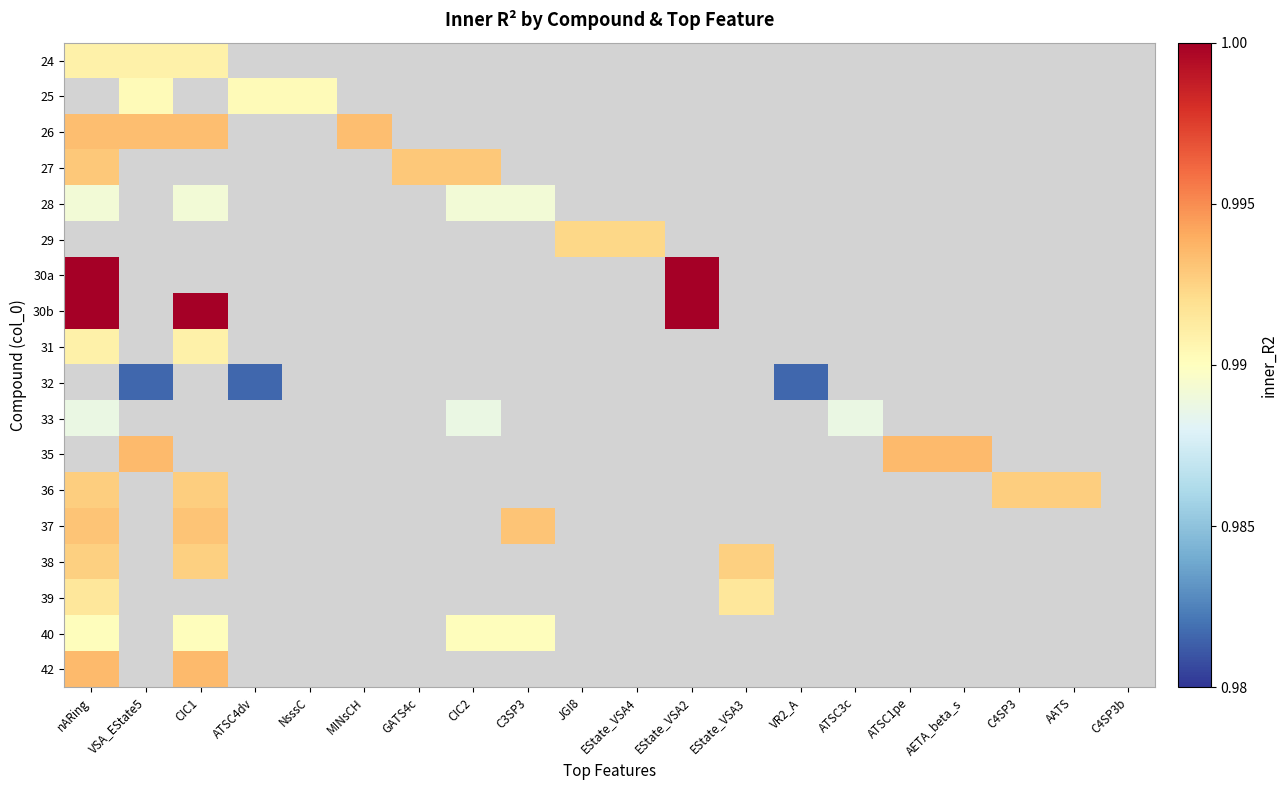

Reading left to right, list all the values displayed in this chart.

24: nARing=1.0	VSA_EState5=1.0	CIC1=1.0	ATSC4dv=0.0	NsssC=0.0	MINsCH=0.0	GATS4c=0.0	CIC2=0.0	C3SP3=0.0	JGI8=0.0	EState_VSA4=0.0	EState_VSA2=0.0	EState_VSA3=0.0	VR2_A=0.0	ATSC3c=0.0	ATSC1pe=0.0	AETA_beta_s=0.0	C4SP3=0.0	AATS=0.0	C4SP3b=0.0
25: nARing=0.0	VSA_EState5=1.0	CIC1=0.0	ATSC4dv=1.0	NsssC=1.0	MINsCH=0.0	GATS4c=0.0	CIC2=0.0	C3SP3=0.0	JGI8=0.0	EState_VSA4=0.0	EState_VSA2=0.0	EState_VSA3=0.0	VR2_A=0.0	ATSC3c=0.0	ATSC1pe=0.0	AETA_beta_s=0.0	C4SP3=0.0	AATS=0.0	C4SP3b=0.0
26: nARing=1.0	VSA_EState5=1.0	CIC1=1.0	ATSC4dv=0.0	NsssC=0.0	MINsCH=1.0	GATS4c=0.0	CIC2=0.0	C3SP3=0.0	JGI8=0.0	EState_VSA4=0.0	EState_VSA2=0.0	EState_VSA3=0.0	VR2_A=0.0	ATSC3c=0.0	ATSC1pe=0.0	AETA_beta_s=0.0	C4SP3=0.0	AATS=0.0	C4SP3b=0.0
27: nARing=1.0	VSA_EState5=0.0	CIC1=0.0	ATSC4dv=0.0	NsssC=0.0	MINsCH=0.0	GATS4c=1.0	CIC2=1.0	C3SP3=0.0	JGI8=0.0	EState_VSA4=0.0	EState_VSA2=0.0	EState_VSA3=0.0	VR2_A=0.0	ATSC3c=0.0	ATSC1pe=0.0	AETA_beta_s=0.0	C4SP3=0.0	AATS=0.0	C4SP3b=0.0
28: nARing=1.0	VSA_EState5=0.0	CIC1=1.0	ATSC4dv=0.0	NsssC=0.0	MINsCH=0.0	GATS4c=0.0	CIC2=1.0	C3SP3=1.0	JGI8=0.0	EState_VSA4=0.0	EState_VSA2=0.0	EState_VSA3=0.0	VR2_A=0.0	ATSC3c=0.0	ATSC1pe=0.0	AETA_beta_s=0.0	C4SP3=0.0	AATS=0.0	C4SP3b=0.0
29: nARing=0.0	VSA_EState5=0.0	CIC1=0.0	ATSC4dv=0.0	NsssC=0.0	MINsCH=0.0	GATS4c=0.0	CIC2=0.0	C3SP3=0.0	JGI8=1.0	EState_VSA4=1.0	EState_VSA2=0.0	EState_VSA3=0.0	VR2_A=0.0	ATSC3c=0.0	ATSC1pe=0.0	AETA_beta_s=0.0	C4SP3=0.0	AATS=0.0	C4SP3b=0.0
30a: nARing=1.0	VSA_EState5=0.0	CIC1=0.0	ATSC4dv=0.0	NsssC=0.0	MINsCH=0.0	GATS4c=0.0	CIC2=0.0	C3SP3=0.0	JGI8=0.0	EState_VSA4=0.0	EState_VSA2=1.0	EState_VSA3=0.0	VR2_A=0.0	ATSC3c=0.0	ATSC1pe=0.0	AETA_beta_s=0.0	C4SP3=0.0	AATS=0.0	C4SP3b=0.0
30b: nARing=1.0	VSA_EState5=0.0	CIC1=1.0	ATSC4dv=0.0	NsssC=0.0	MINsCH=0.0	GATS4c=0.0	CIC2=0.0	C3SP3=0.0	JGI8=0.0	EState_VSA4=0.0	EState_VSA2=1.0	EState_VSA3=0.0	VR2_A=0.0	ATSC3c=0.0	ATSC1pe=0.0	AETA_beta_s=0.0	C4SP3=0.0	AATS=0.0	C4SP3b=0.0
31: nARing=1.0	VSA_EState5=0.0	CIC1=1.0	ATSC4dv=0.0	NsssC=0.0	MINsCH=0.0	GATS4c=0.0	CIC2=0.0	C3SP3=0.0	JGI8=0.0	EState_VSA4=0.0	EState_VSA2=0.0	EState_VSA3=0.0	VR2_A=0.0	ATSC3c=0.0	ATSC1pe=0.0	AETA_beta_s=0.0	C4SP3=0.0	AATS=0.0	C4SP3b=0.0
32: nARing=0.0	VSA_EState5=1.0	CIC1=0.0	ATSC4dv=1.0	NsssC=0.0	MINsCH=0.0	GATS4c=0.0	CIC2=0.0	C3SP3=0.0	JGI8=0.0	EState_VSA4=0.0	EState_VSA2=0.0	EState_VSA3=0.0	VR2_A=1.0	ATSC3c=0.0	ATSC1pe=0.0	AETA_beta_s=0.0	C4SP3=0.0	AATS=0.0	C4SP3b=0.0
33: nARing=1.0	VSA_EState5=0.0	CIC1=0.0	ATSC4dv=0.0	NsssC=0.0	MINsCH=0.0	GATS4c=0.0	CIC2=1.0	C3SP3=0.0	JGI8=0.0	EState_VSA4=0.0	EState_VSA2=0.0	EState_VSA3=0.0	VR2_A=0.0	ATSC3c=1.0	ATSC1pe=0.0	AETA_beta_s=0.0	C4SP3=0.0	AATS=0.0	C4SP3b=0.0
35: nARing=0.0	VSA_EState5=1.0	CIC1=0.0	ATSC4dv=0.0	NsssC=0.0	MINsCH=0.0	GATS4c=0.0	CIC2=0.0	C3SP3=0.0	JGI8=0.0	EState_VSA4=0.0	EState_VSA2=0.0	EState_VSA3=0.0	VR2_A=0.0	ATSC3c=0.0	ATSC1pe=1.0	AETA_beta_s=1.0	C4SP3=0.0	AATS=0.0	C4SP3b=0.0
36: nARing=1.0	VSA_EState5=0.0	CIC1=1.0	ATSC4dv=0.0	NsssC=0.0	MINsCH=0.0	GATS4c=0.0	CIC2=0.0	C3SP3=0.0	JGI8=0.0	EState_VSA4=0.0	EState_VSA2=0.0	EState_VSA3=0.0	VR2_A=0.0	ATSC3c=0.0	ATSC1pe=0.0	AETA_beta_s=0.0	C4SP3=1.0	AATS=1.0	C4SP3b=0.0
37: nARing=1.0	VSA_EState5=0.0	CIC1=1.0	ATSC4dv=0.0	NsssC=0.0	MINsCH=0.0	GATS4c=0.0	CIC2=0.0	C3SP3=1.0	JGI8=0.0	EState_VSA4=0.0	EState_VSA2=0.0	EState_VSA3=0.0	VR2_A=0.0	ATSC3c=0.0	ATSC1pe=0.0	AETA_beta_s=0.0	C4SP3=0.0	AATS=0.0	C4SP3b=0.0
38: nARing=1.0	VSA_EState5=0.0	CIC1=1.0	ATSC4dv=0.0	NsssC=0.0	MINsCH=0.0	GATS4c=0.0	CIC2=0.0	C3SP3=0.0	JGI8=0.0	EState_VSA4=0.0	EState_VSA2=0.0	EState_VSA3=1.0	VR2_A=0.0	ATSC3c=0.0	ATSC1pe=0.0	AETA_beta_s=0.0	C4SP3=0.0	AATS=0.0	C4SP3b=0.0
39: nARing=1.0	VSA_EState5=0.0	CIC1=0.0	ATSC4dv=0.0	NsssC=0.0	MINsCH=0.0	GATS4c=0.0	CIC2=0.0	C3SP3=0.0	JGI8=0.0	EState_VSA4=0.0	EState_VSA2=0.0	EState_VSA3=1.0	VR2_A=0.0	ATSC3c=0.0	ATSC1pe=0.0	AETA_beta_s=0.0	C4SP3=0.0	AATS=0.0	C4SP3b=0.0
40: nARing=1.0	VSA_EState5=0.0	CIC1=1.0	ATSC4dv=0.0	NsssC=0.0	MINsCH=0.0	GATS4c=0.0	CIC2=1.0	C3SP3=1.0	JGI8=0.0	EState_VSA4=0.0	EState_VSA2=0.0	EState_VSA3=0.0	VR2_A=0.0	ATSC3c=0.0	ATSC1pe=0.0	AETA_beta_s=0.0	C4SP3=0.0	AATS=0.0	C4SP3b=0.0
42: nARing=1.0	VSA_EState5=0.0	CIC1=1.0	ATSC4dv=0.0	NsssC=0.0	MINsCH=0.0	GATS4c=0.0	CIC2=0.0	C3SP3=0.0	JGI8=0.0	EState_VSA4=0.0	EState_VSA2=0.0	EState_VSA3=0.0	VR2_A=0.0	ATSC3c=0.0	ATSC1pe=0.0	AETA_beta_s=0.0	C4SP3=0.0	AATS=0.0	C4SP3b=0.0